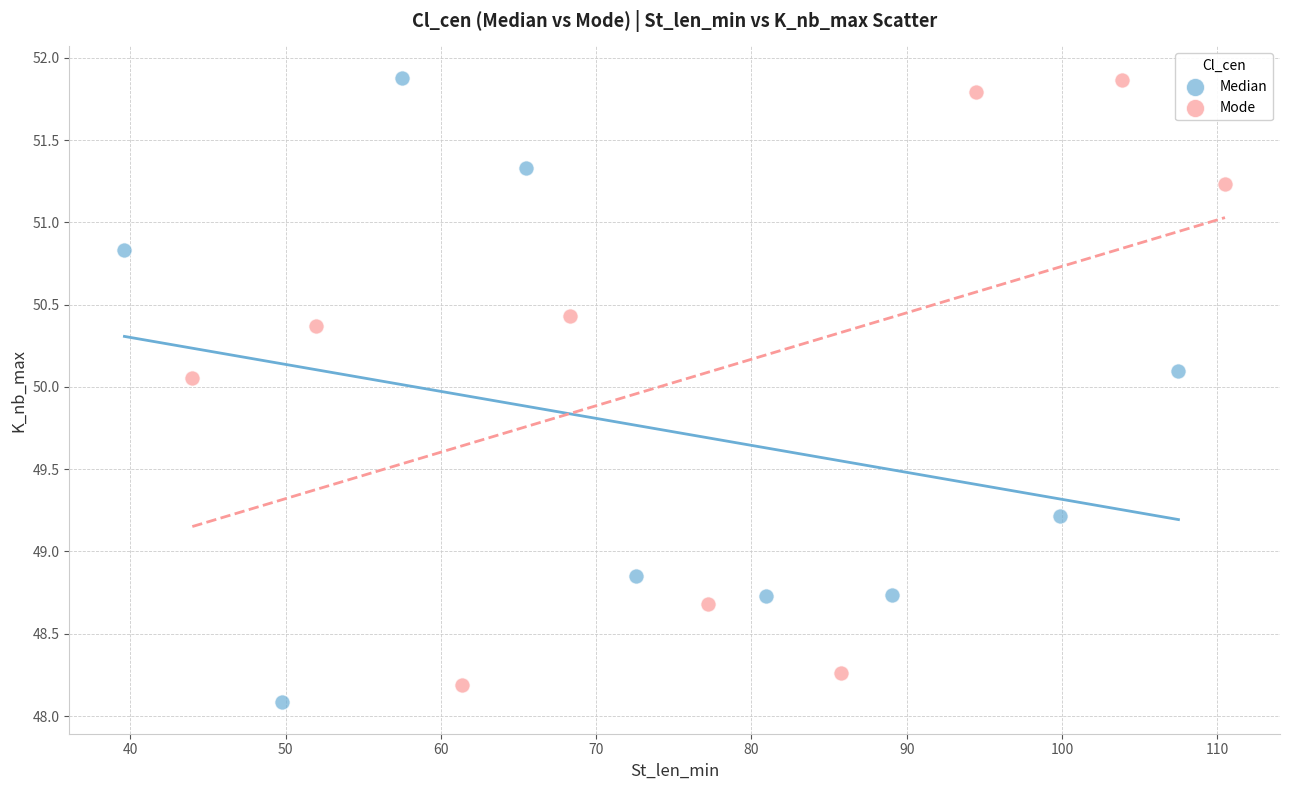

What are all the series names shown in the legend?

Median, Mode